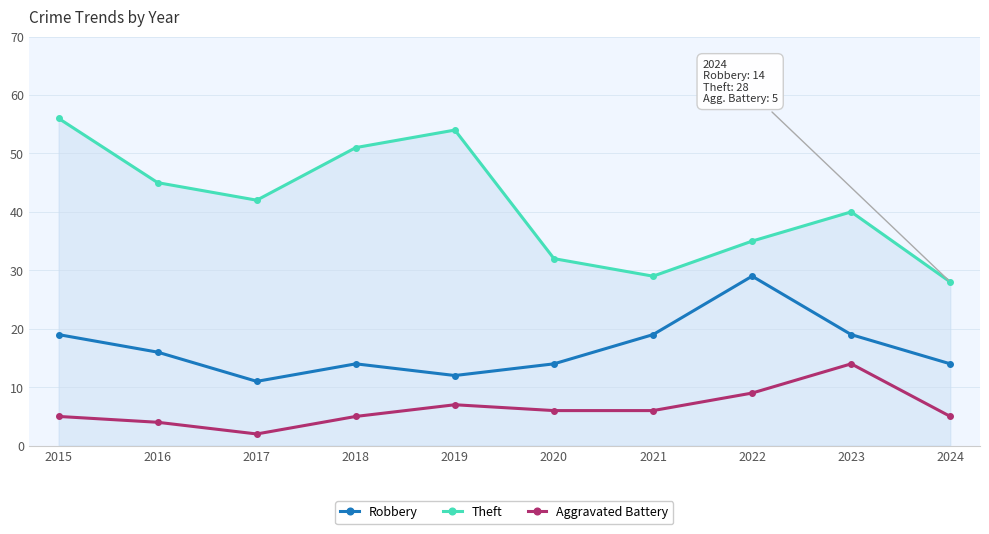

Reading left to right, extract all data points from this chart.

Robbery: 2015=19	2016=16	2017=11	2018=14	2019=12	2020=14	2021=19	2022=29	2023=19	2024=14
Theft: 2015=56	2016=45	2017=42	2018=51	2019=54	2020=32	2021=29	2022=35	2023=40	2024=28
Aggravated Battery: 2015=5	2016=4	2017=2	2018=5	2019=7	2020=6	2021=6	2022=9	2023=14	2024=5